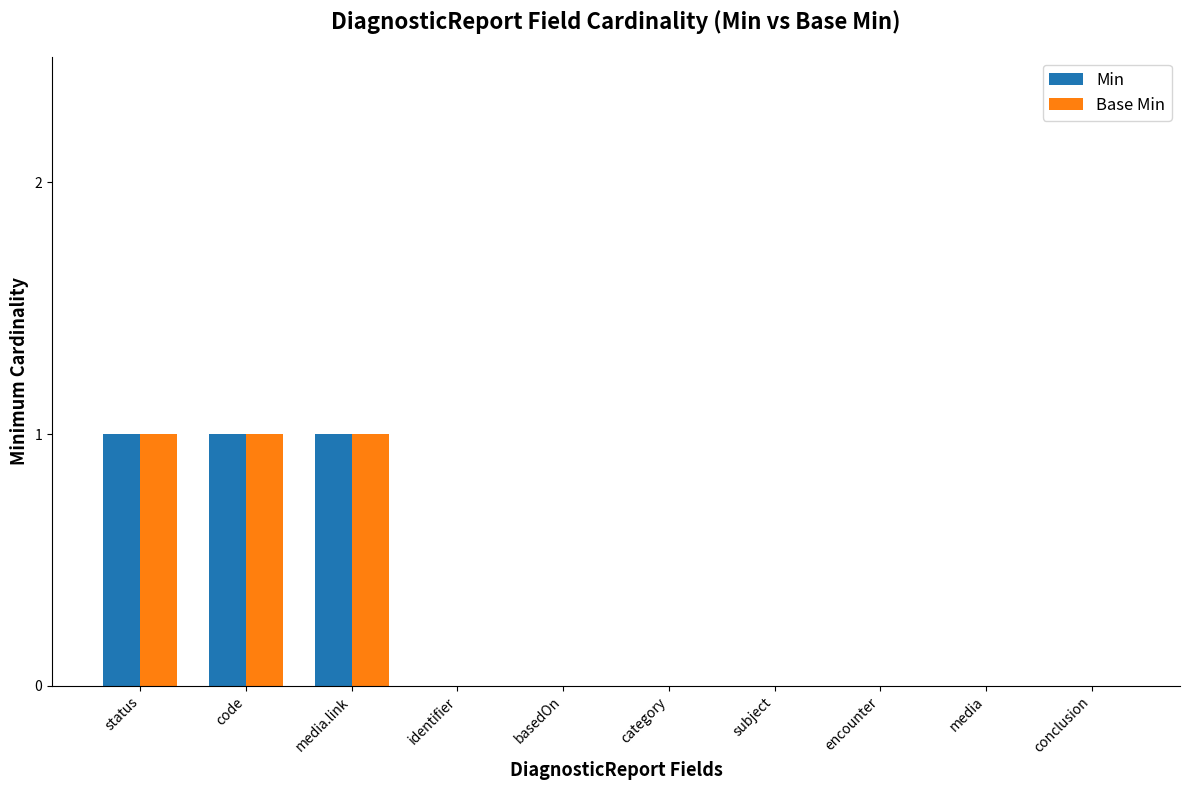

Is the value of Min at conclusion greater than the value of Base Min at media.link?

No